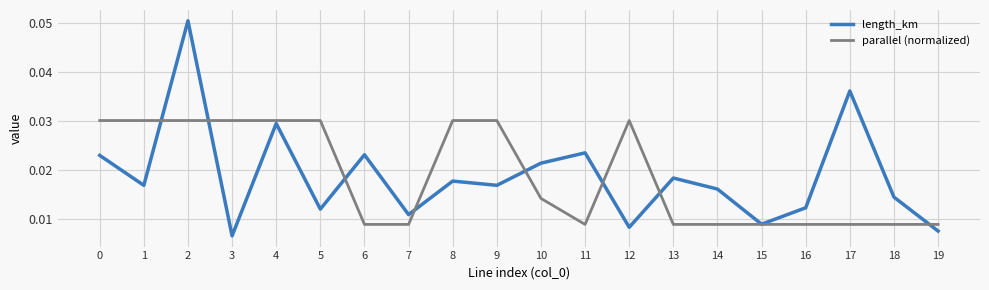

Which series changed the most between 12 and 16?

parallel (normalized)